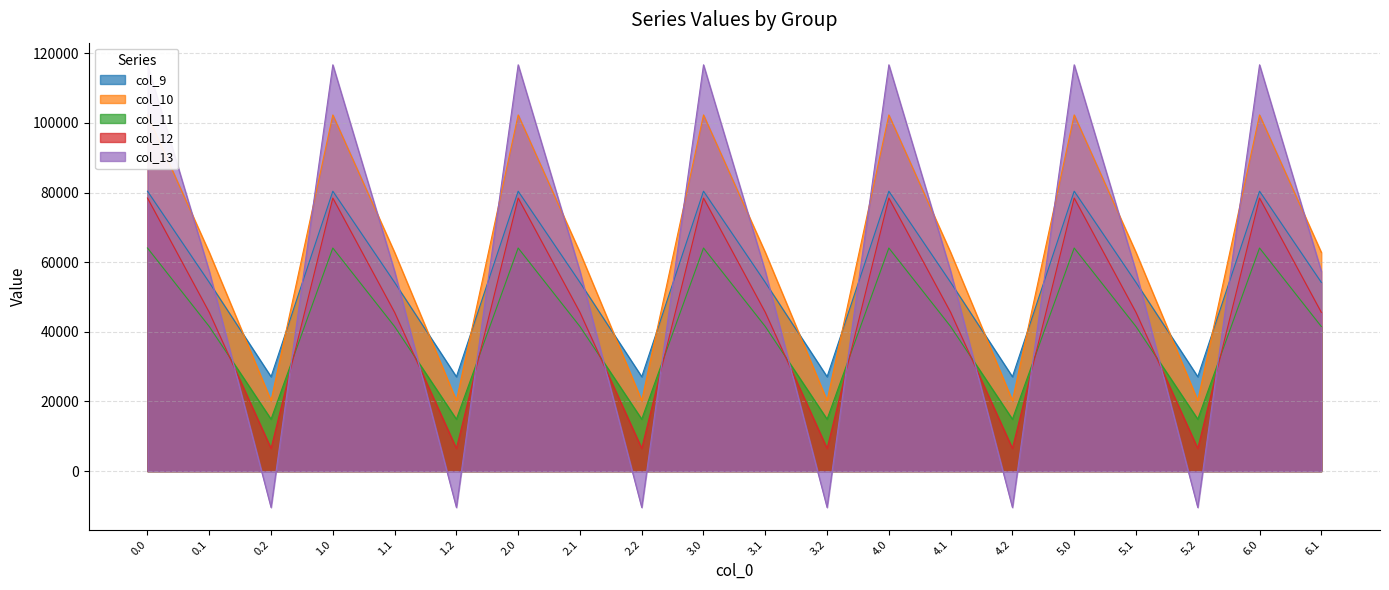

True or false: col_9 and col_11 cross at least once.

False